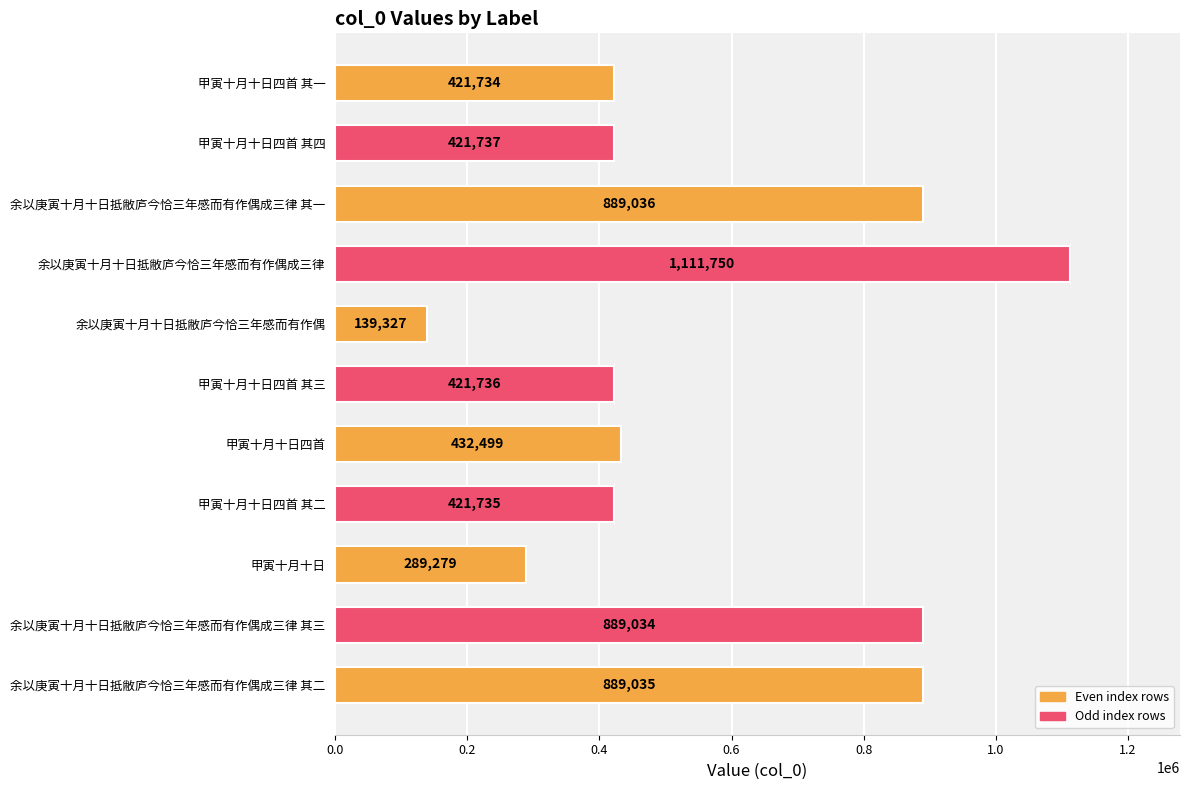

What is the difference between the second highest and minimum values?

749709